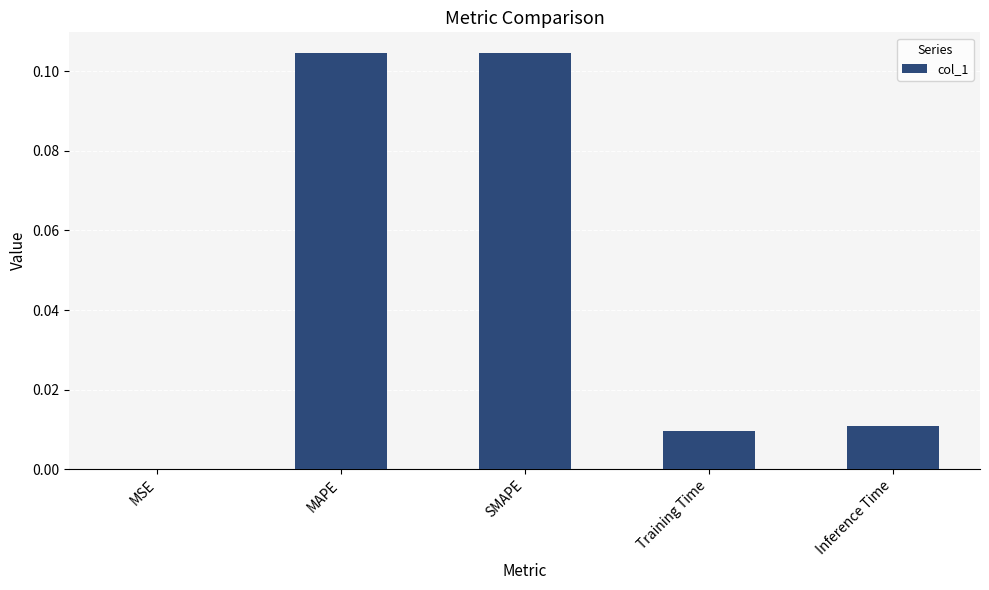

Is it true that the value at MSE is 0.0?

True